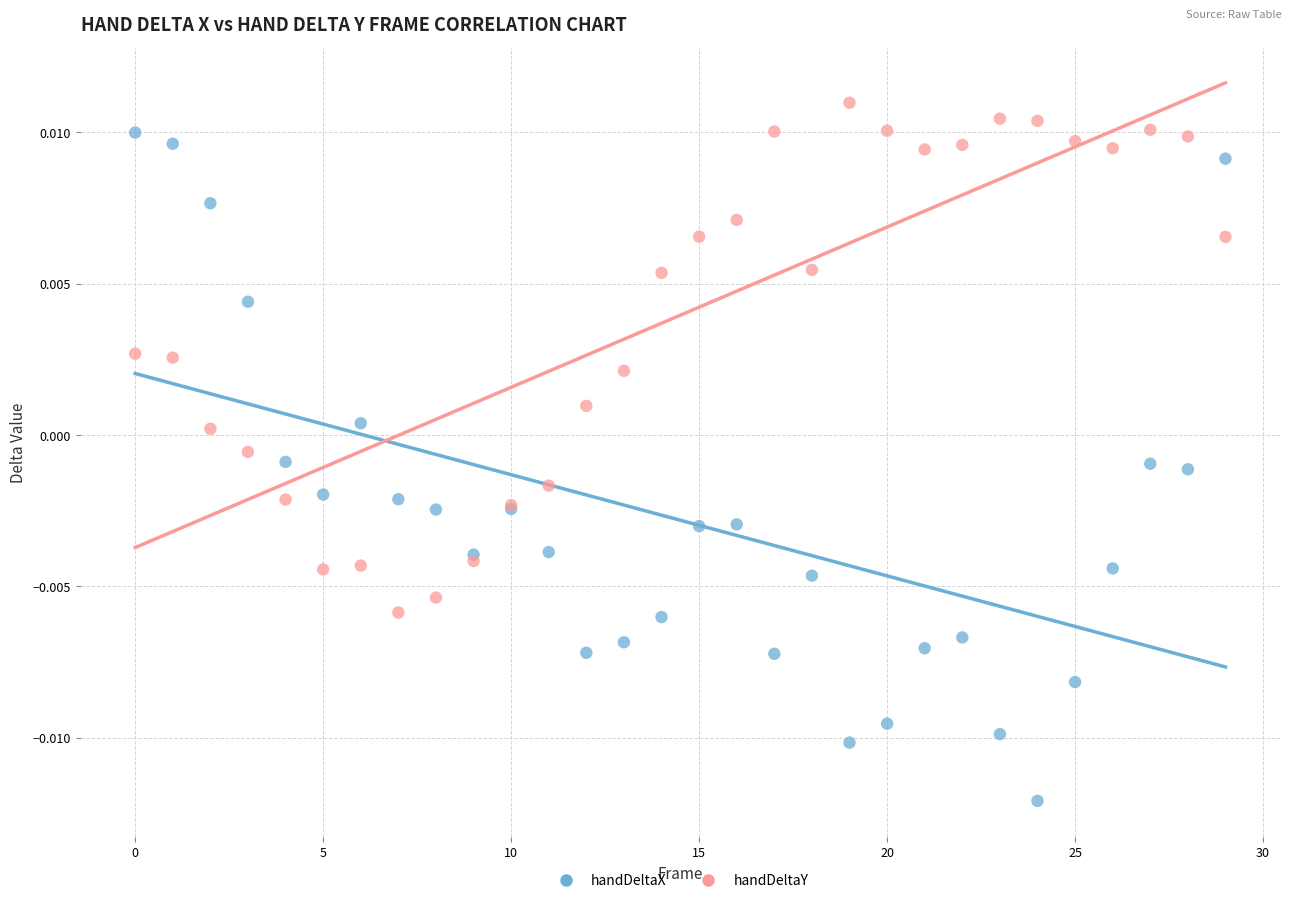

Which series reaches the minimum Y coordinate?

handDeltaX